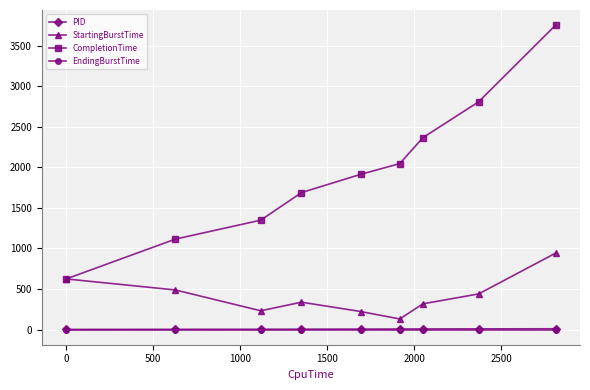

Which series has the largest total across all categories?

CompletionTime